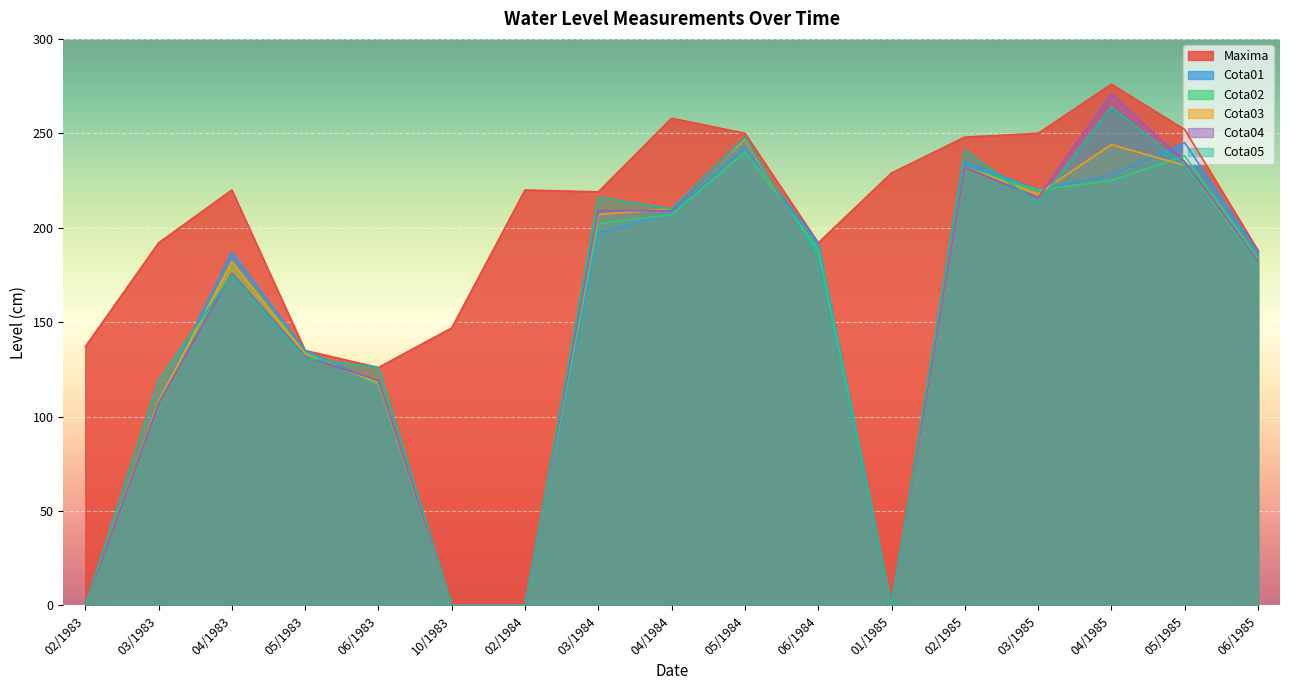

True or false: Maxima and Cota01 intersect in this chart.

False